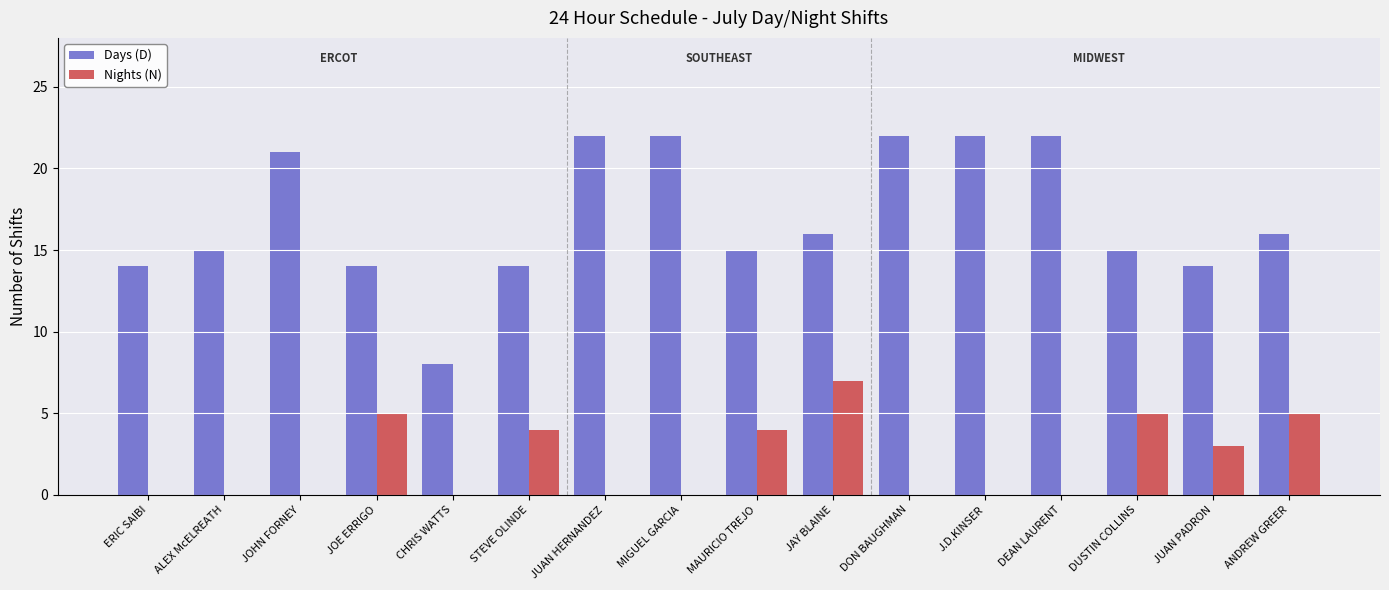

Is the value of Days (D) at JOE ERRIGO greater than the value of Nights (N) at DEAN LAURENT?

Yes